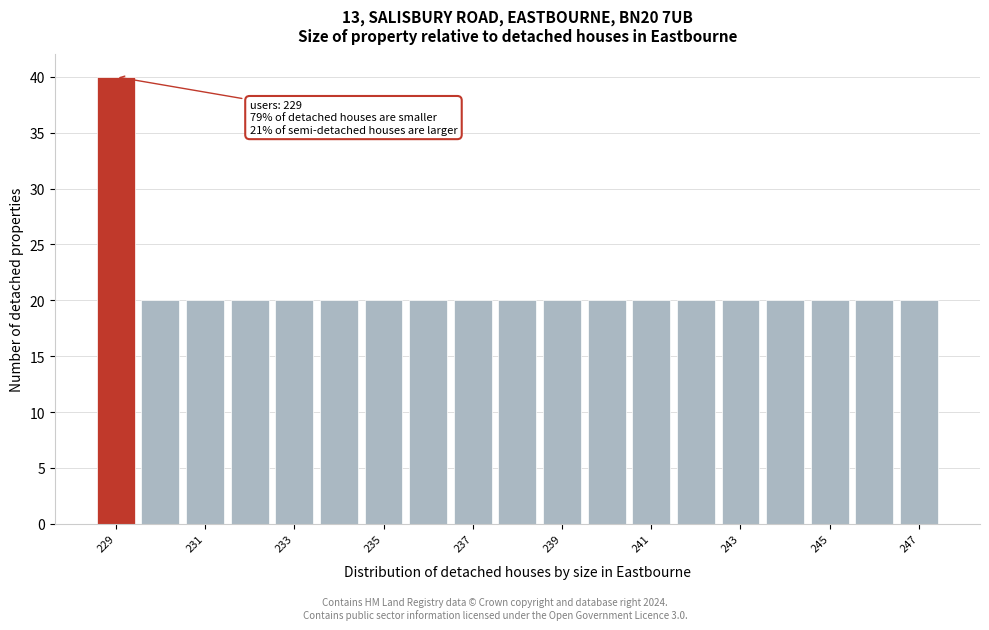

Over which range of the x-axis is the bar tallest?

228.5 to 229.5